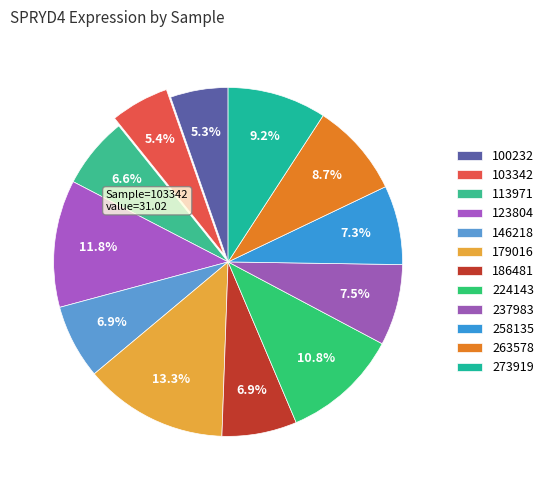

How many segments does this pie chart have?

12